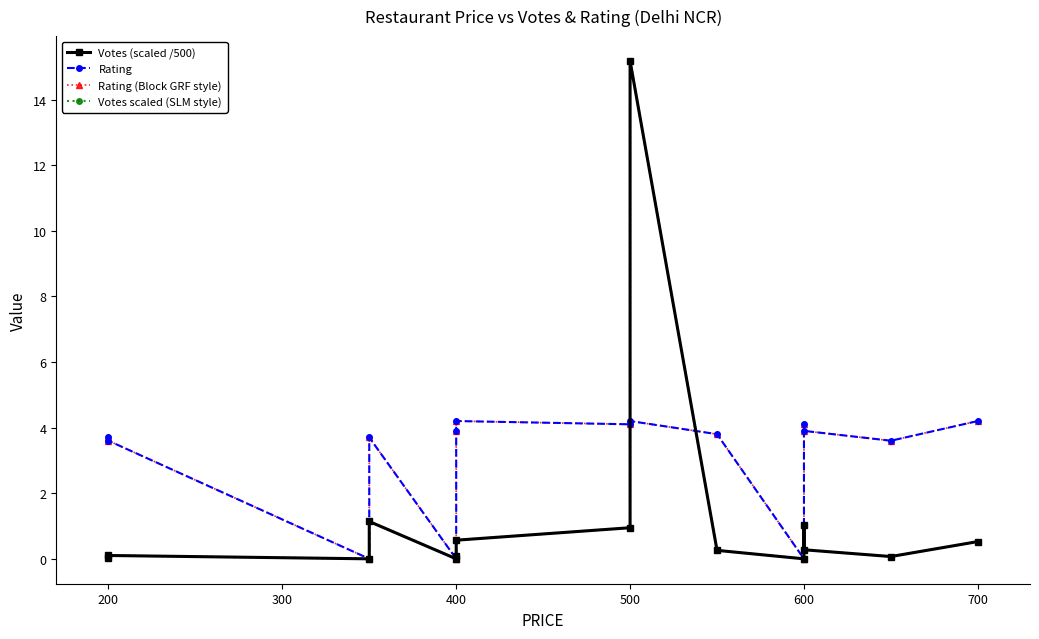

The value of Rating at 9 is 6.2. True or false?

False